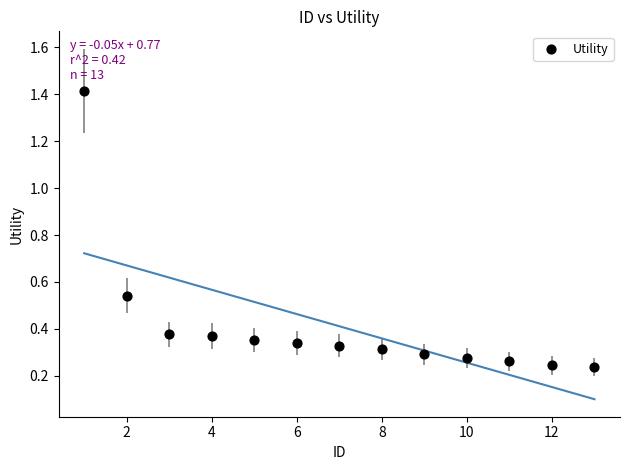

What is the range of X values (max minus min)?

12.0